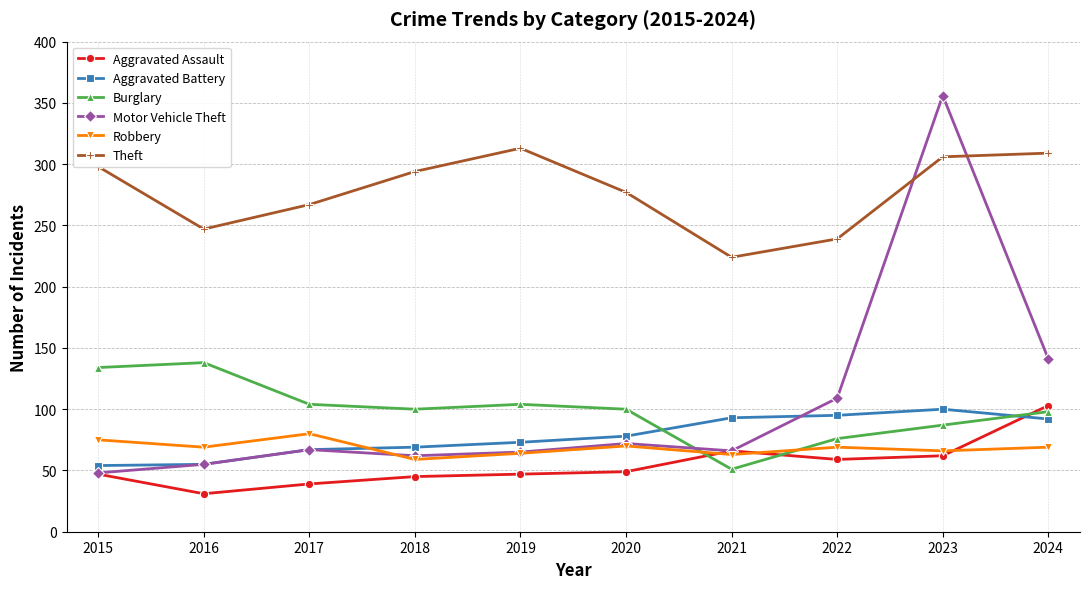

What is the spread (max minus min) of values at 2019?

266